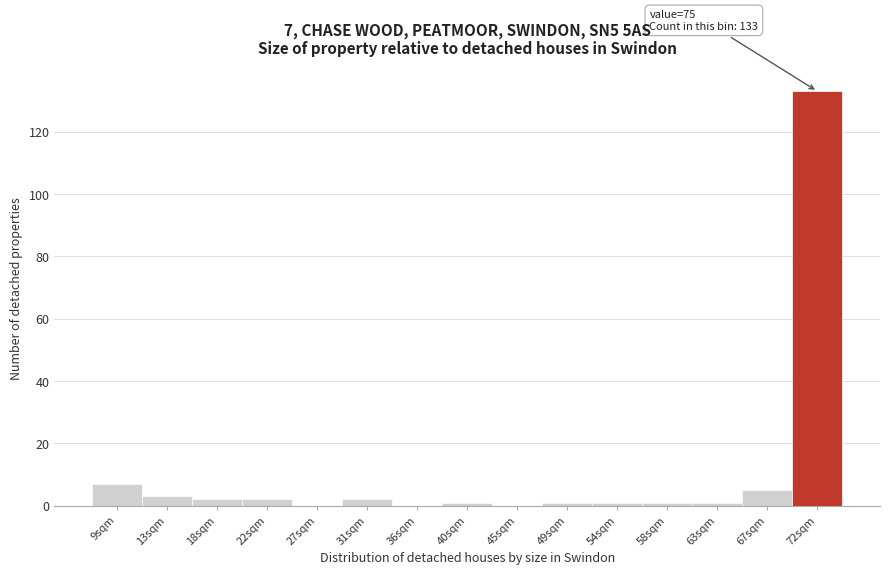

Reading left to right, extract all data points from this chart.

9sqm=7	13sqm=3	18sqm=2	22sqm=2	27sqm=0	31sqm=2	36sqm=0	40sqm=1	45sqm=0	49sqm=1	54sqm=1	58sqm=1	63sqm=1	67sqm=5	72sqm=133